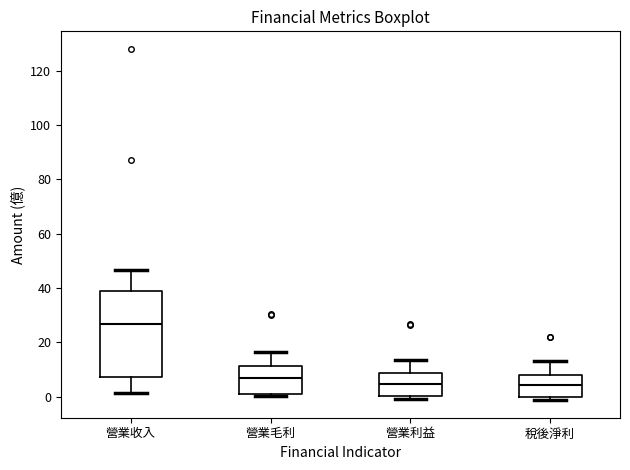

Where is the lower edge of the box for 營業毛利 on the y-axis? The values are not printed on the chart, so give them approximately, as read against the axis.

0